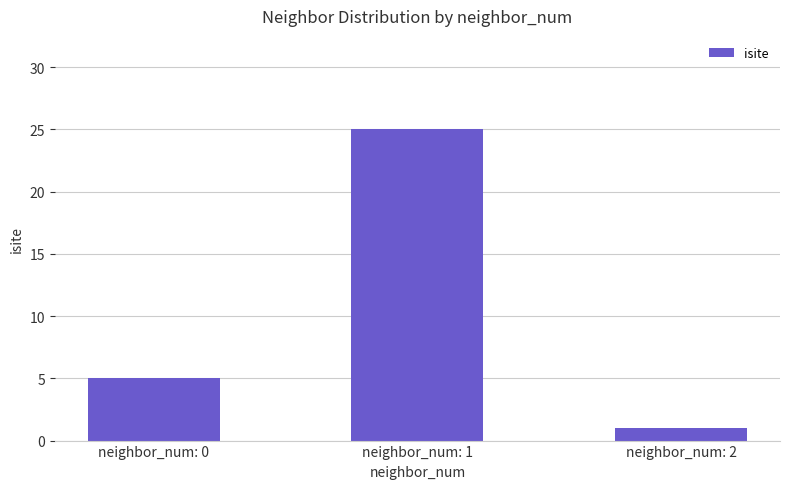

Approximately how many times larger is the value at neighbor_num: 1 compared to neighbor_num: 2?

25.0